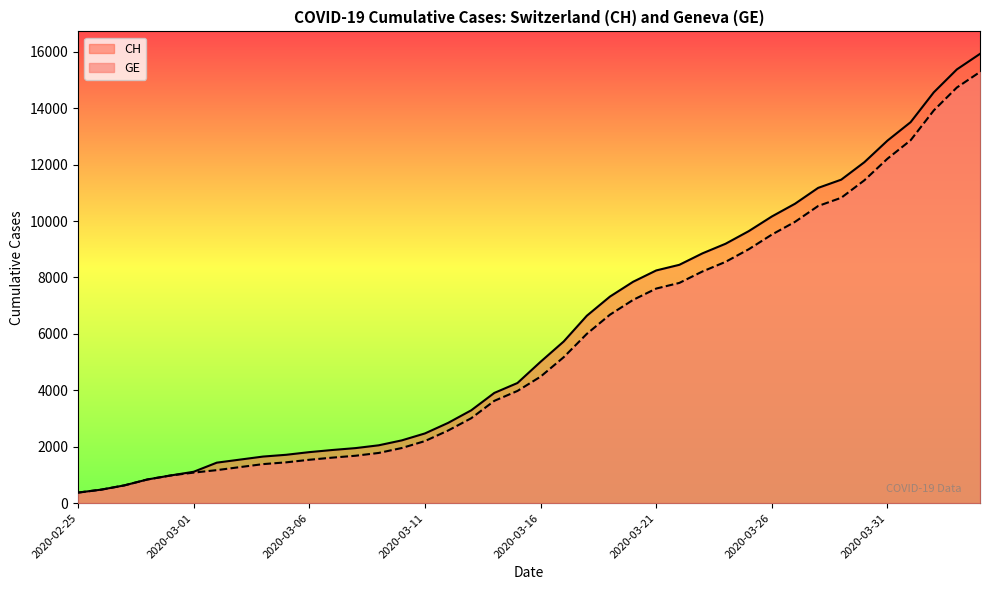

What position from the left is 2020-03-21?

26